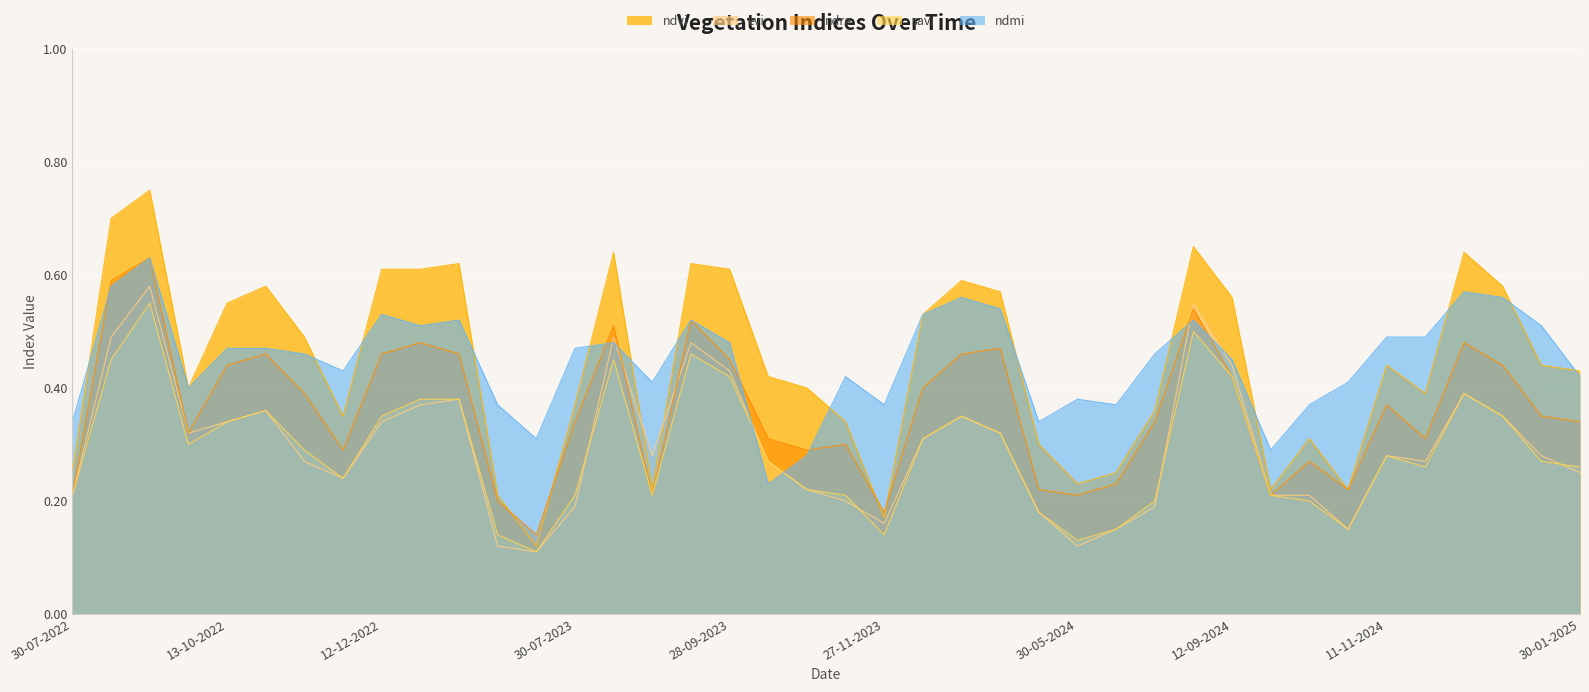

At which category is the sum across all series the highest?

13-09-2022